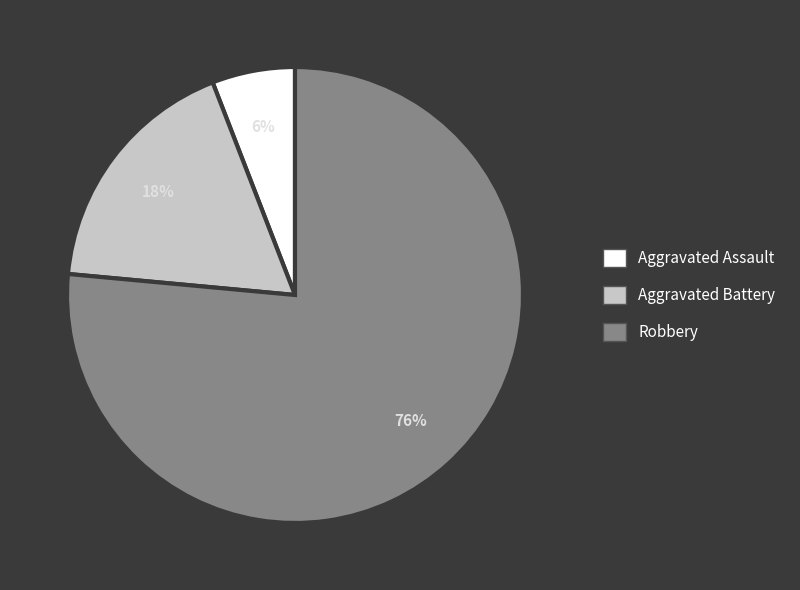

To the nearest percent, what percentage of the pie is Robbery?

76%